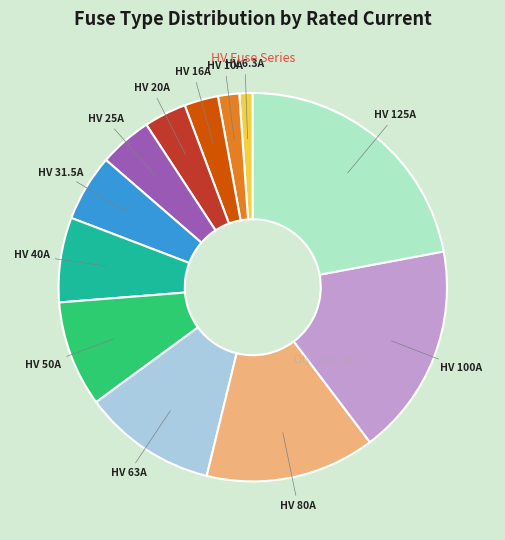

Is there any slice that represents more than half of the pie?

No